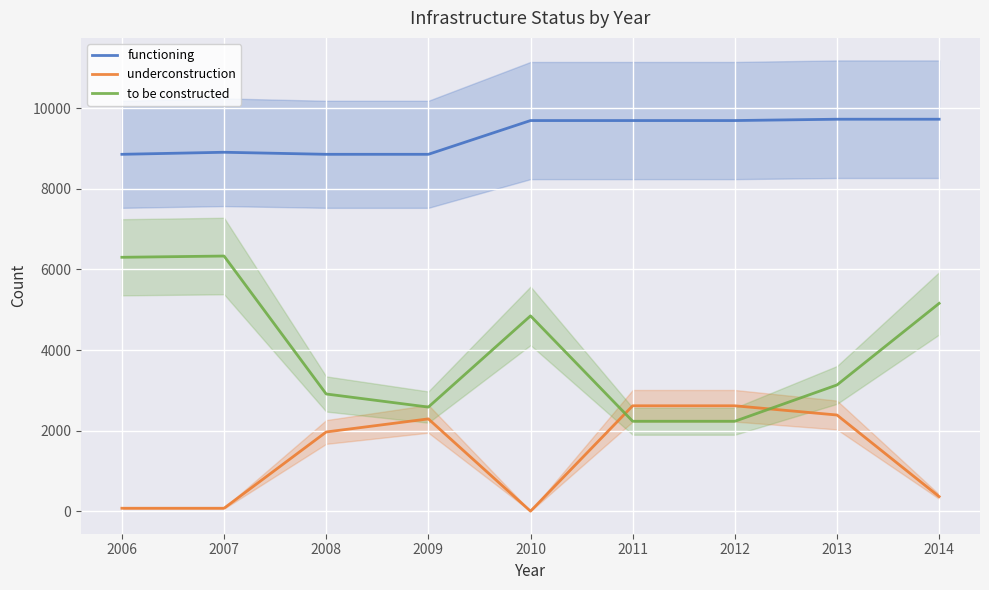

True or false: to be constructed has more than 2 interior local peaks.

False